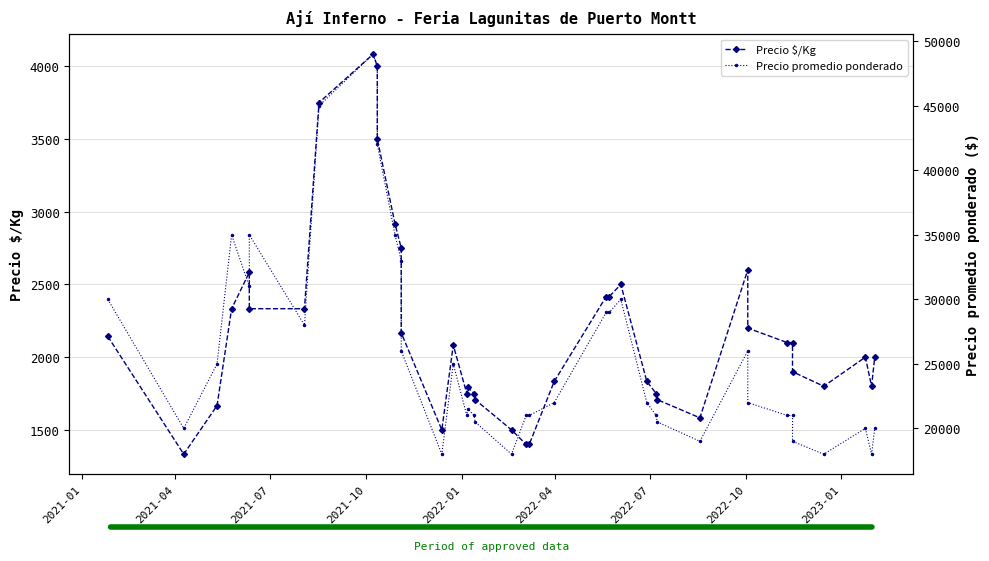

What is the difference between the maximum and second lowest values in the Precio $/Kg series?

2683